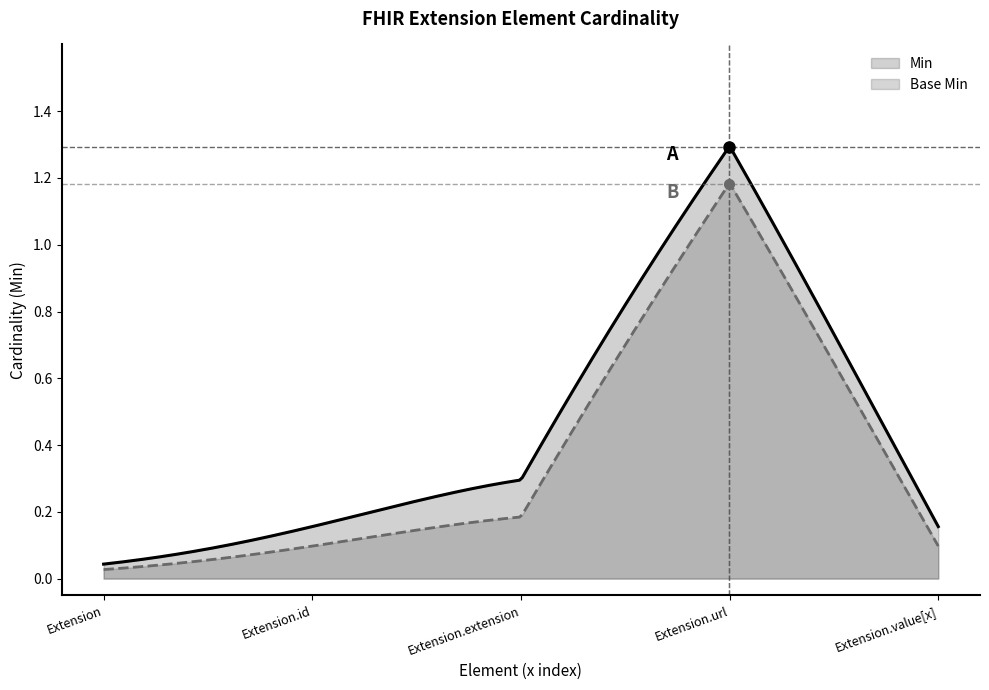

List the series in order of their overall mean, highest first.

Min, Base Min